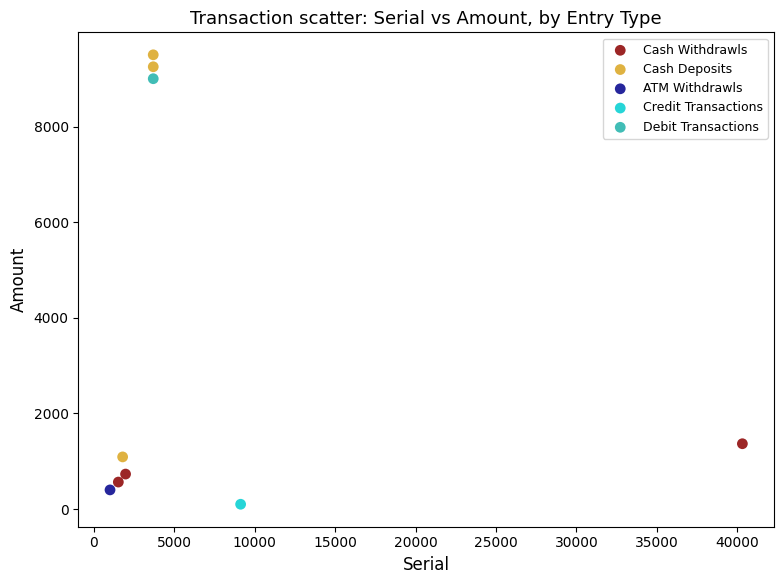

What are all the series names shown in the legend?

Cash Withdrawls, Cash Deposits, ATM Withdrawls, Credit Transactions, Debit Transactions